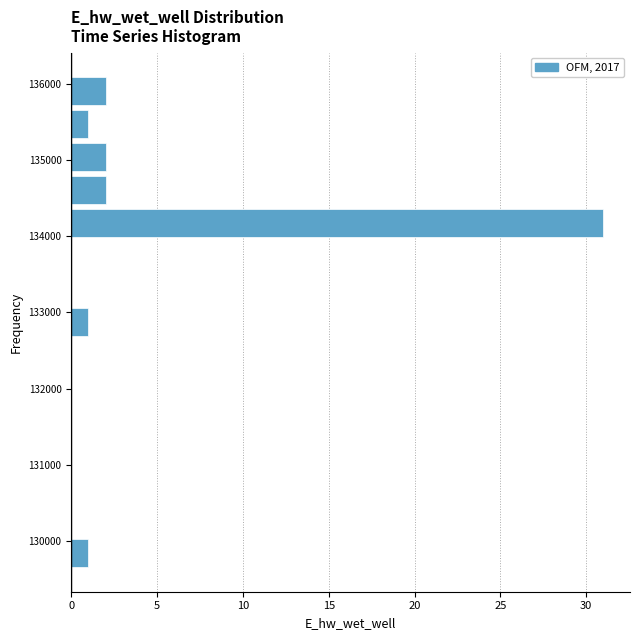

Reading bottom to top, list every bar in this chart as the range it spans on the y-axis followed by its length. Neither the bar edges nor the lengths are printed on the chart, so give them approximately, as read against the axes.

129600 to 130100: 1
130100 to 130500: 0
130500 to 130900: 0
130900 to 131400: 0
131400 to 131800: 0
131800 to 132200: 0
132200 to 132700: 0
132700 to 133100: 1
133100 to 133500: 0
133500 to 134000: 0
134000 to 134400: 31
134400 to 134800: 2
134800 to 135300: 2
135300 to 135700: 1
135700 to 136100: 2